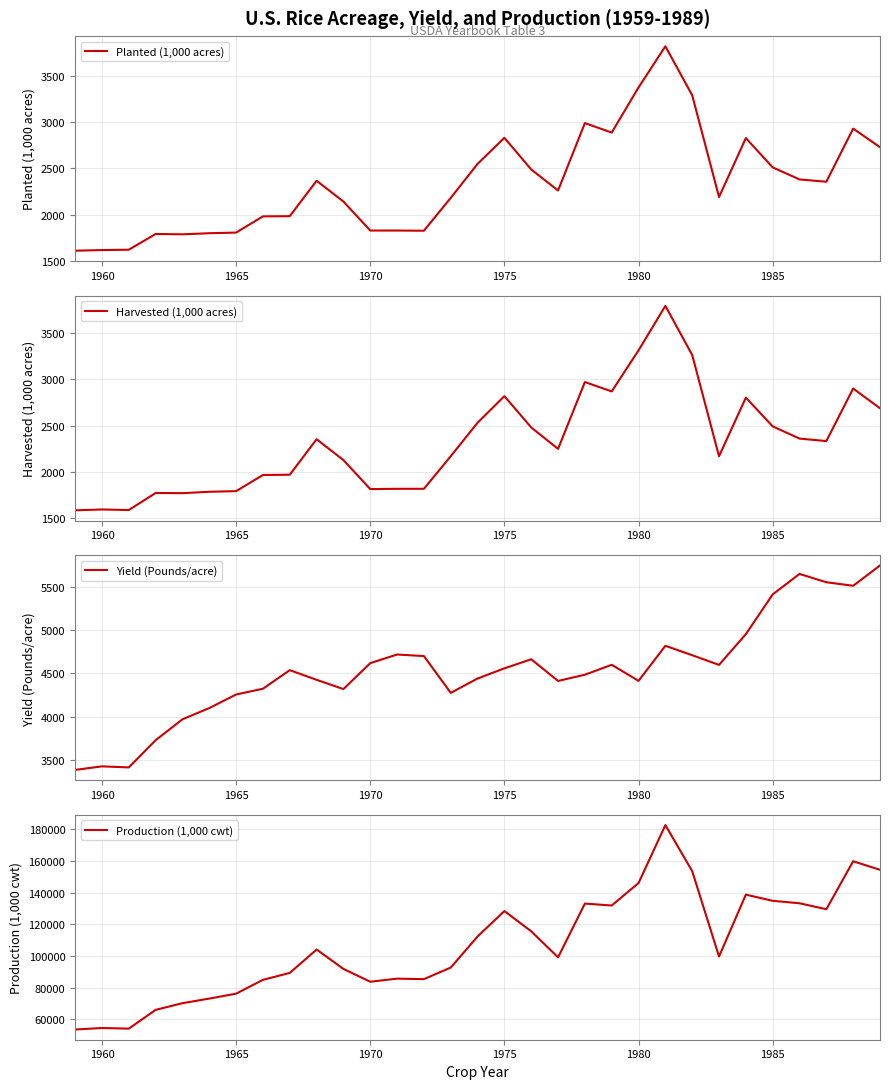

What is the highest value of the Production (1,000 cwt) series?

182742